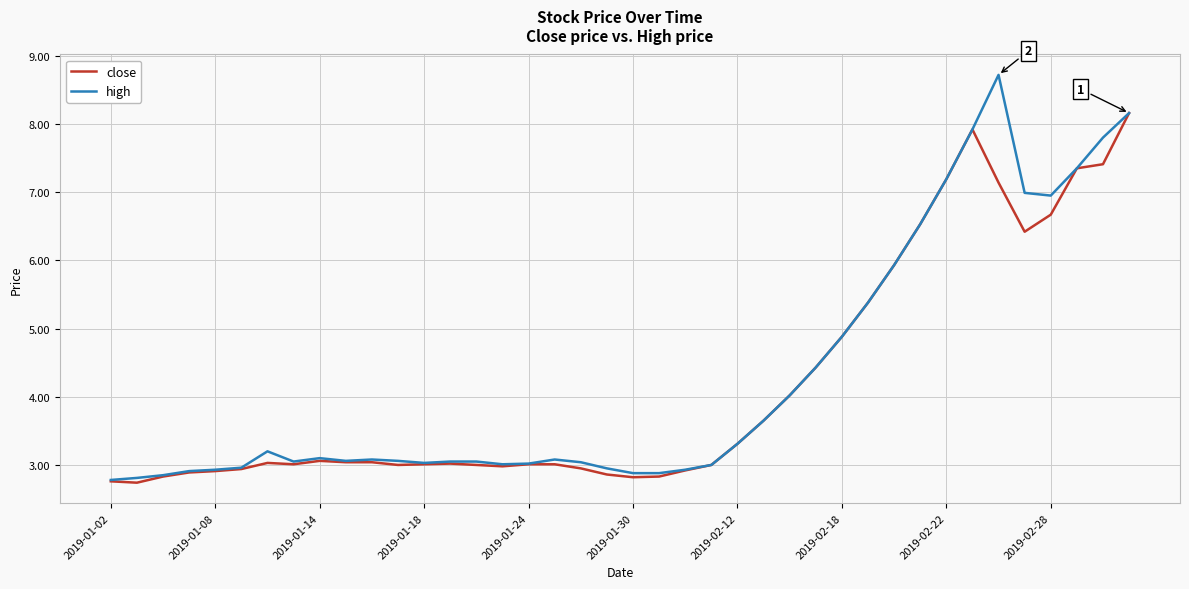

Rank the series by their maximum value, from highest to lowest.

high, close